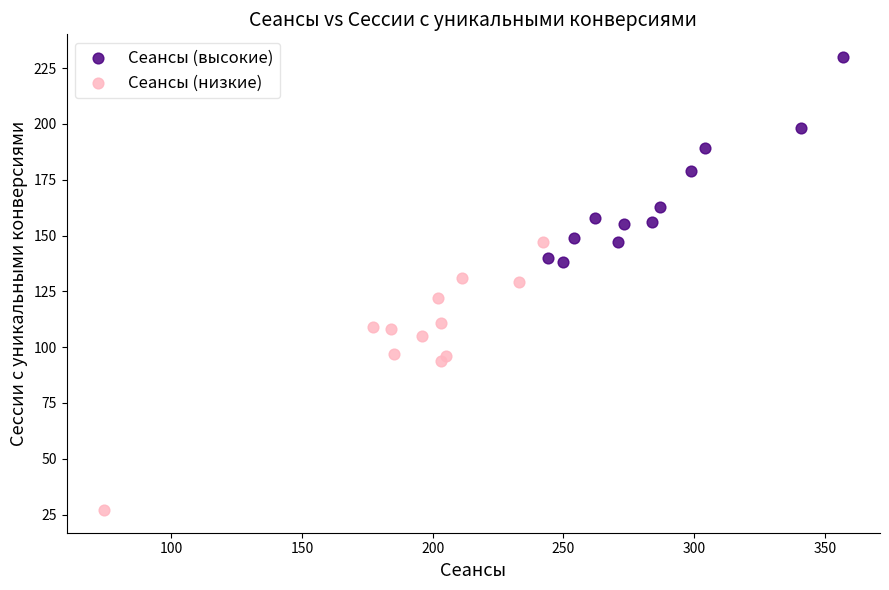

Which series contains the highest Y value?

Сеансы (высокие)